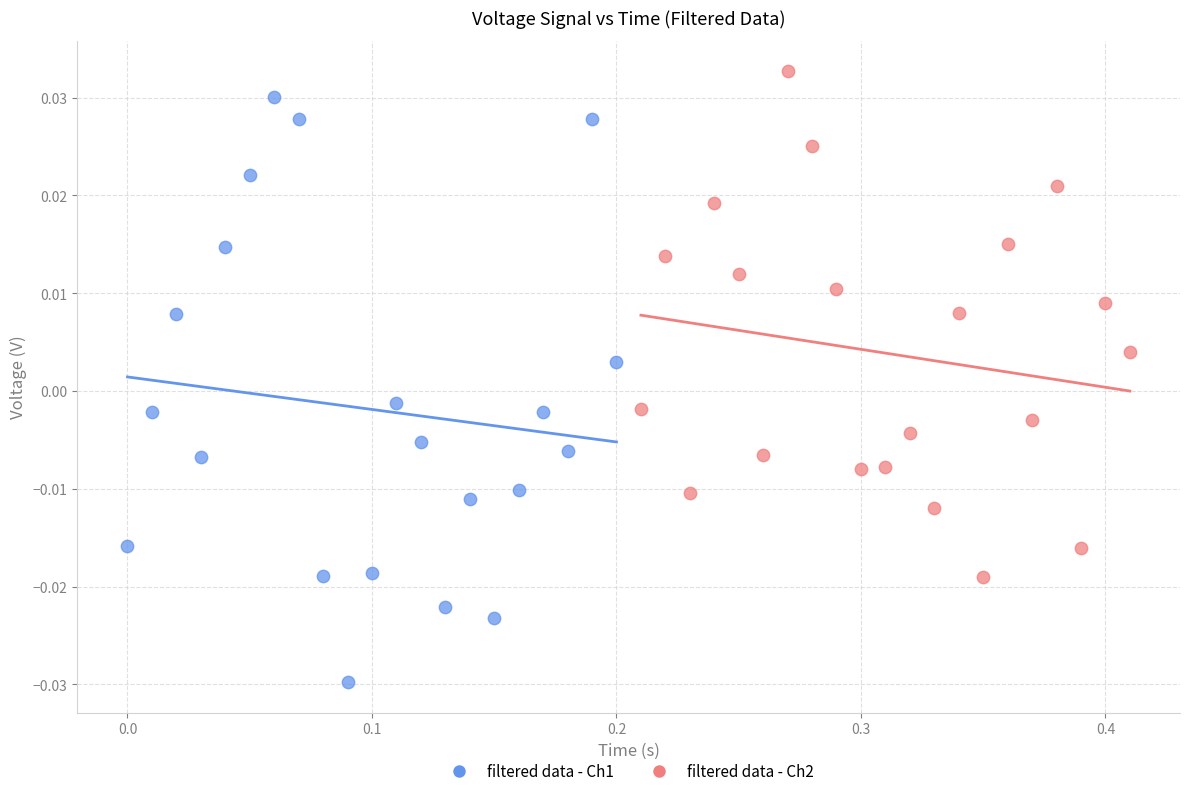

Which series reaches the maximum Y coordinate?

filtered data - Ch2